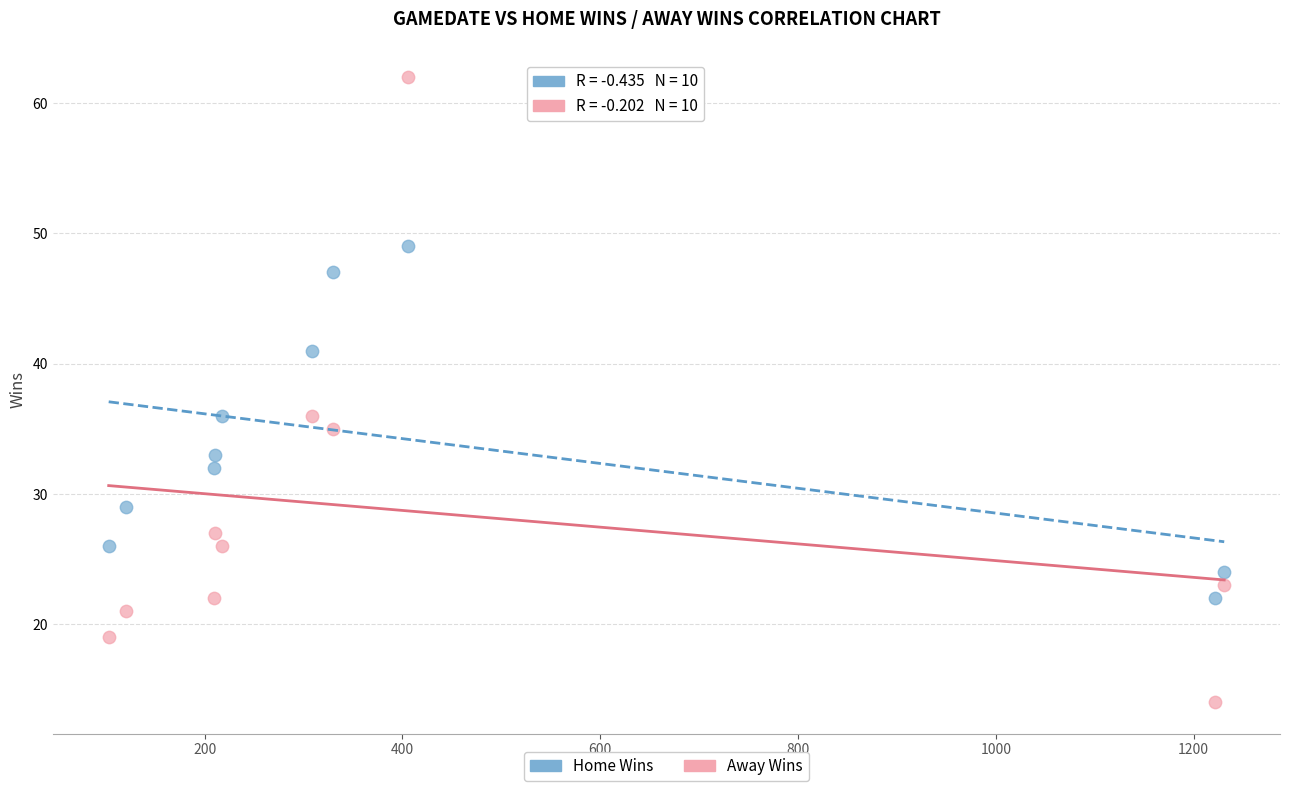

Which series reaches the minimum Y coordinate?

Away Wins